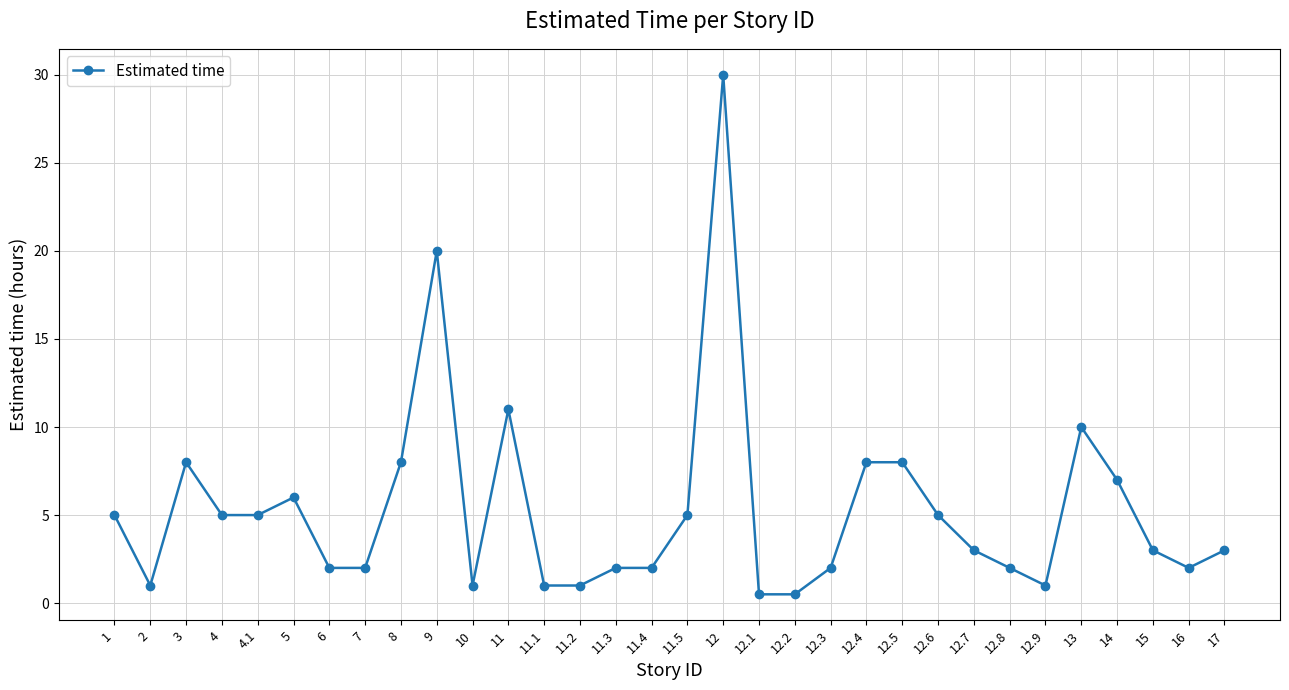

What is the change in value from 11 to 17?

-8.0